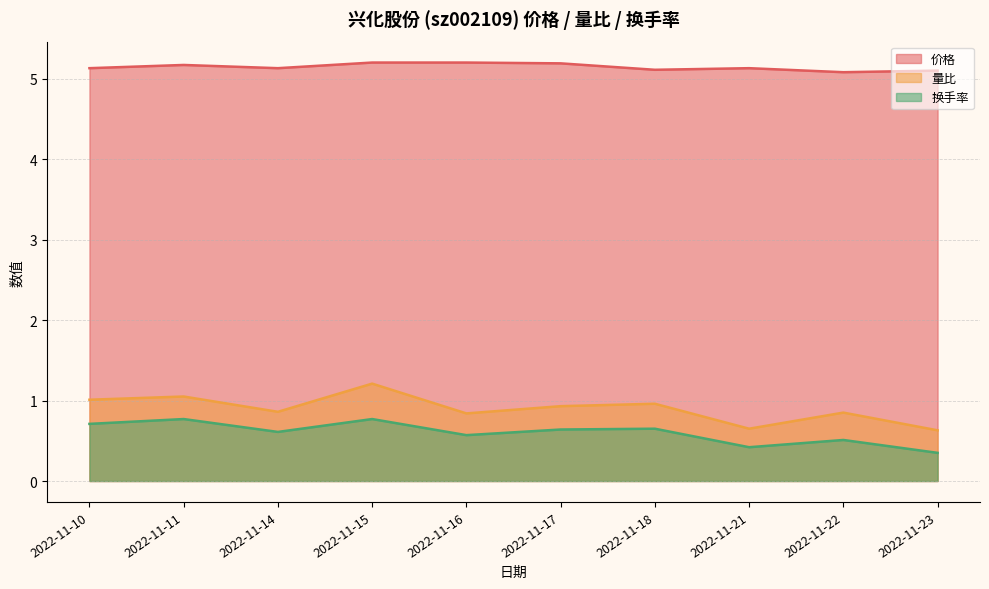

List the labels in order of 价格 value, largest first.

2022-11-15, 2022-11-16, 2022-11-17, 2022-11-11, 2022-11-10, 2022-11-14, 2022-11-21, 2022-11-18, 2022-11-23, 2022-11-22